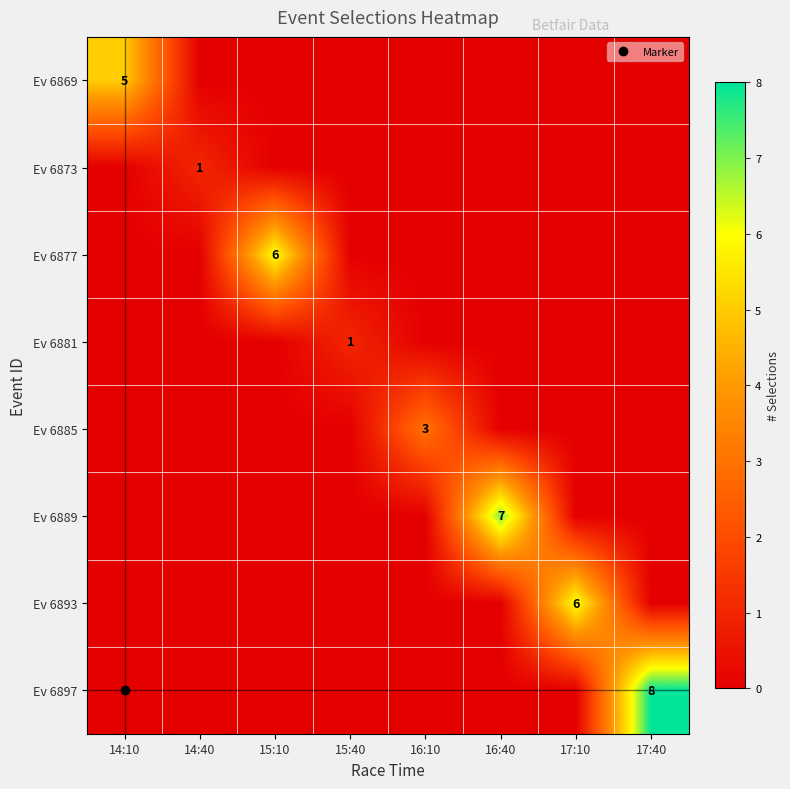

Is the value of Ev 6897 at 16:10 greater than the value of Ev 6889 at 17:10?

No